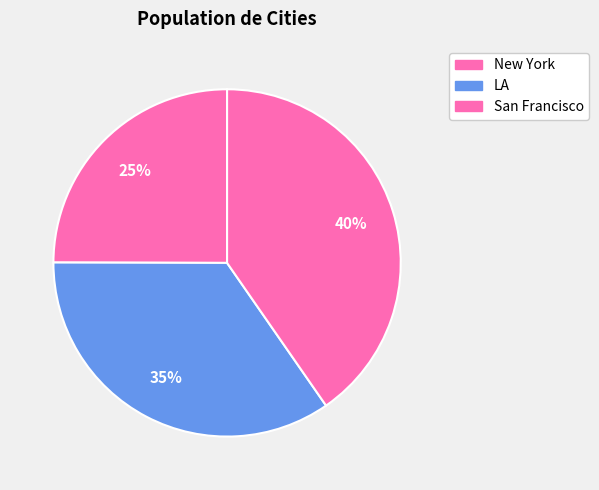

How many segments does this pie chart have?

3